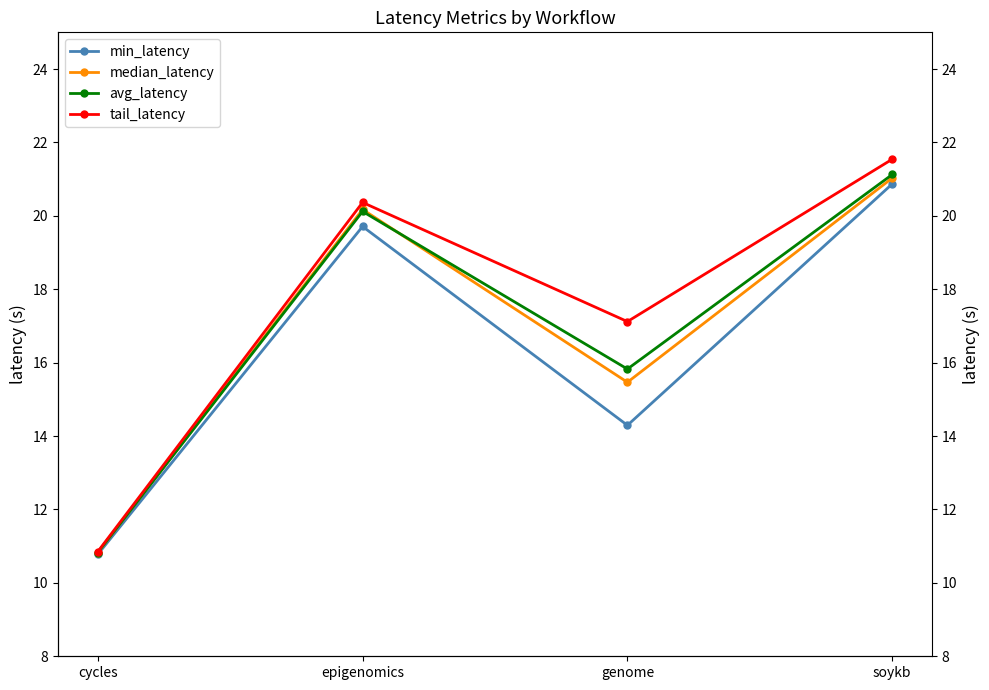

Rank the series by their maximum value, from lowest to highest.

min_latency, median_latency, avg_latency, tail_latency